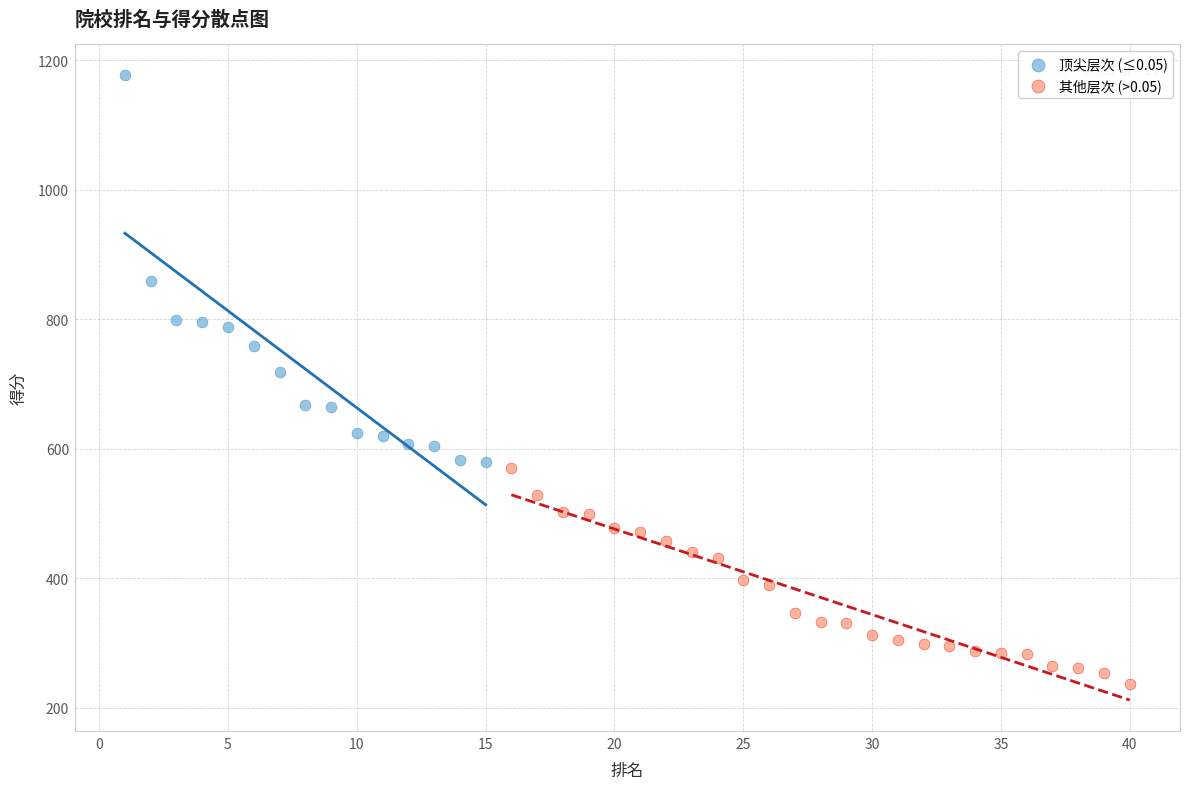

Which series reaches the maximum Y coordinate?

顶尖层次 (≤0.05)